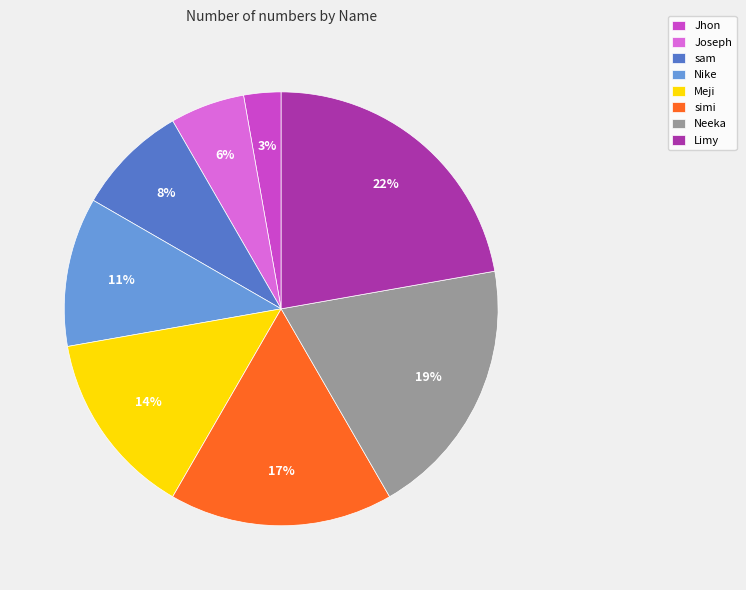

The Meji slice represents 14% of the pie. True or false?

True